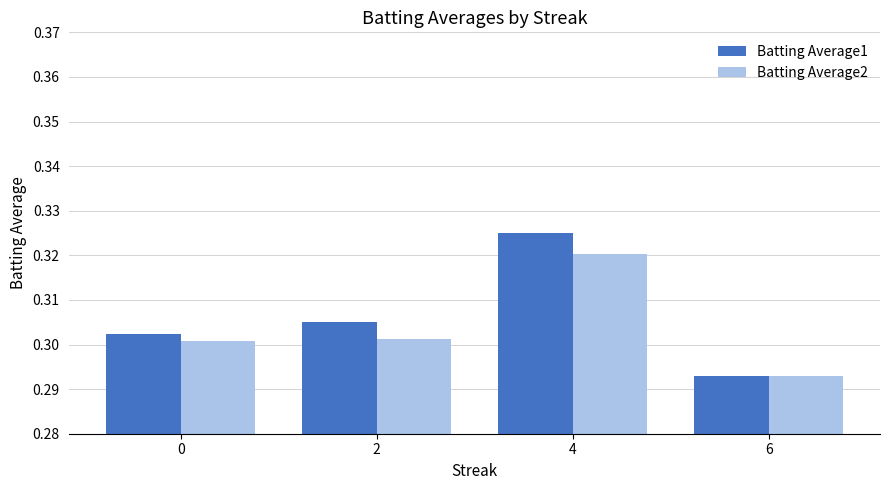

Between 4 and 6, which series saw the biggest shift?

Batting Average1